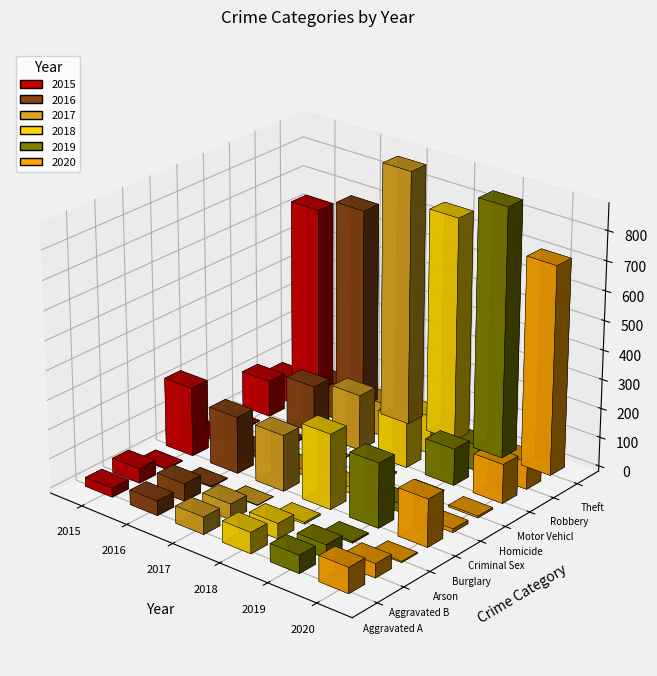

Are the bars horizontal?

No